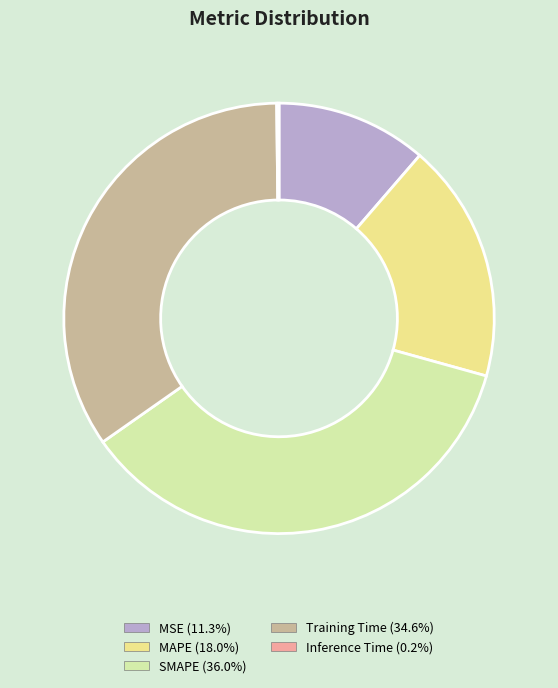

Is the sum of MSE (11.3%) and MAPE (18.0%) greater than half?

No